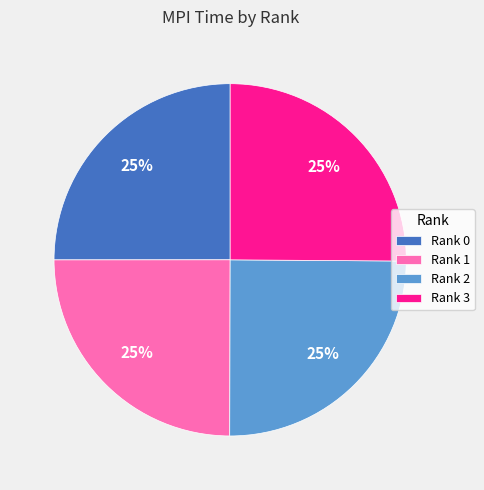

What is the ratio of the value at Rank 1 to the value at Rank 3?

1.0